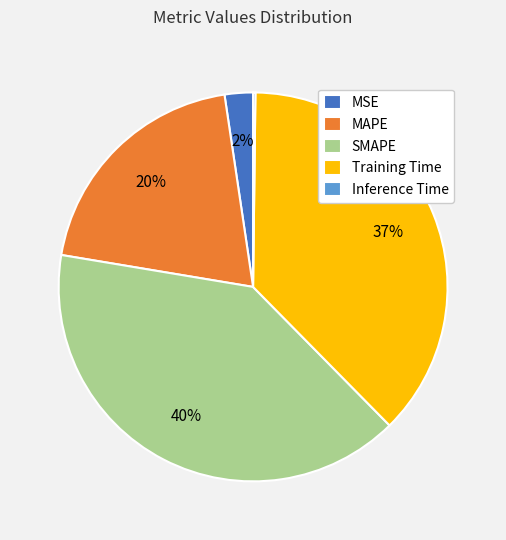

To the nearest percent, what is the combined percentage of SMAPE and MSE?

42%